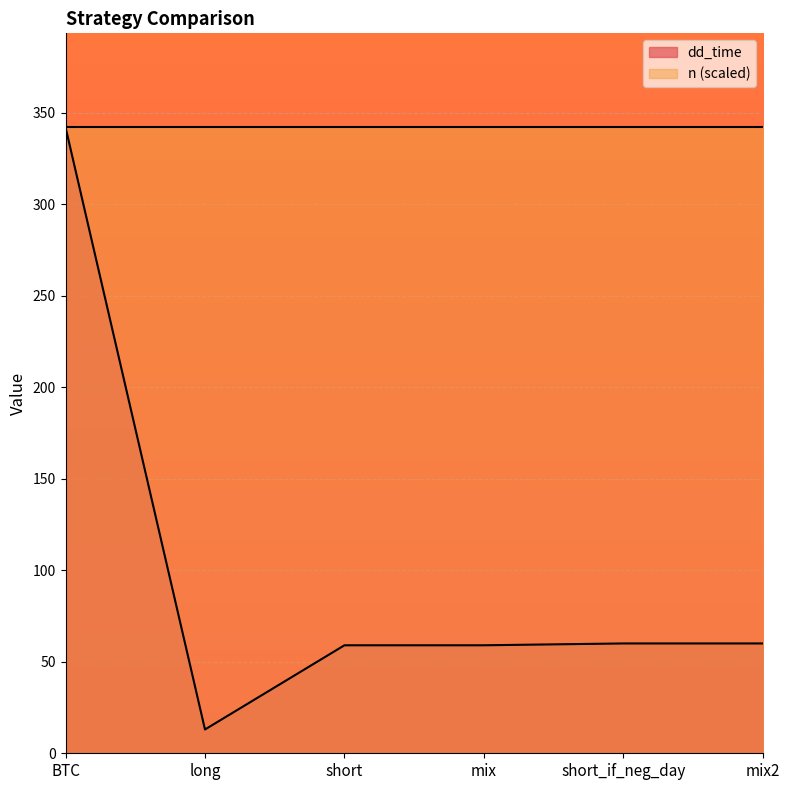

Where is the data nearest to the value 177?

short_if_neg_day